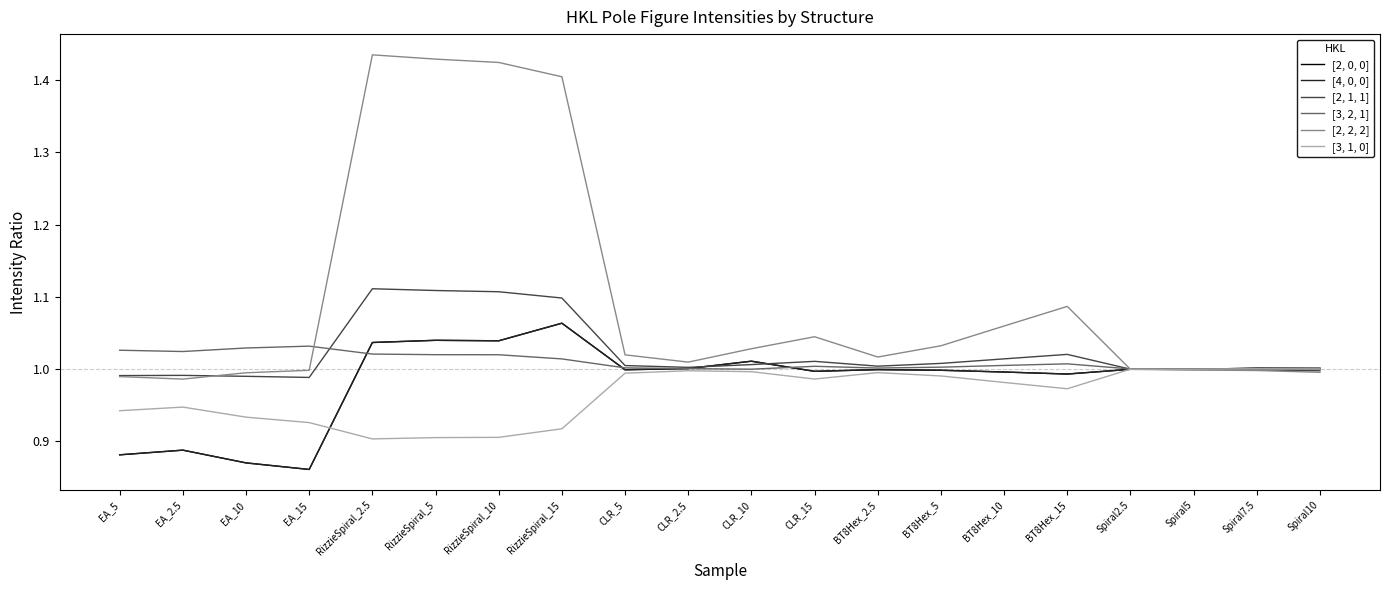

How many times do [3, 2, 1] and [3, 1, 0] cross each other?

1